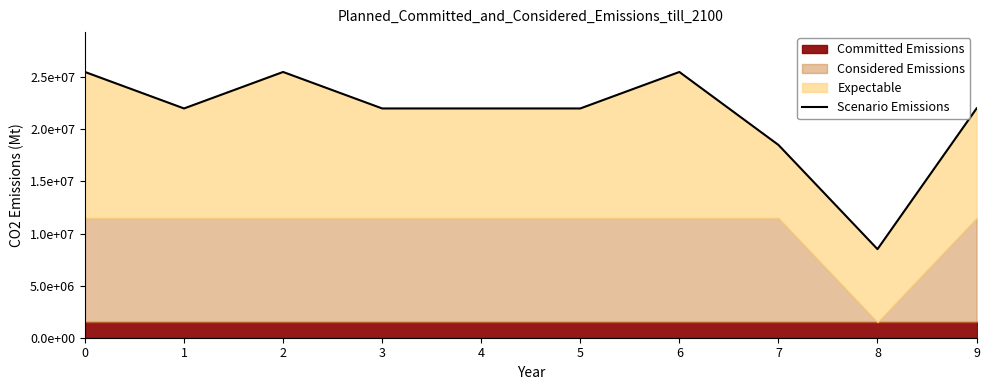

How many categories are shown in the chart?

10